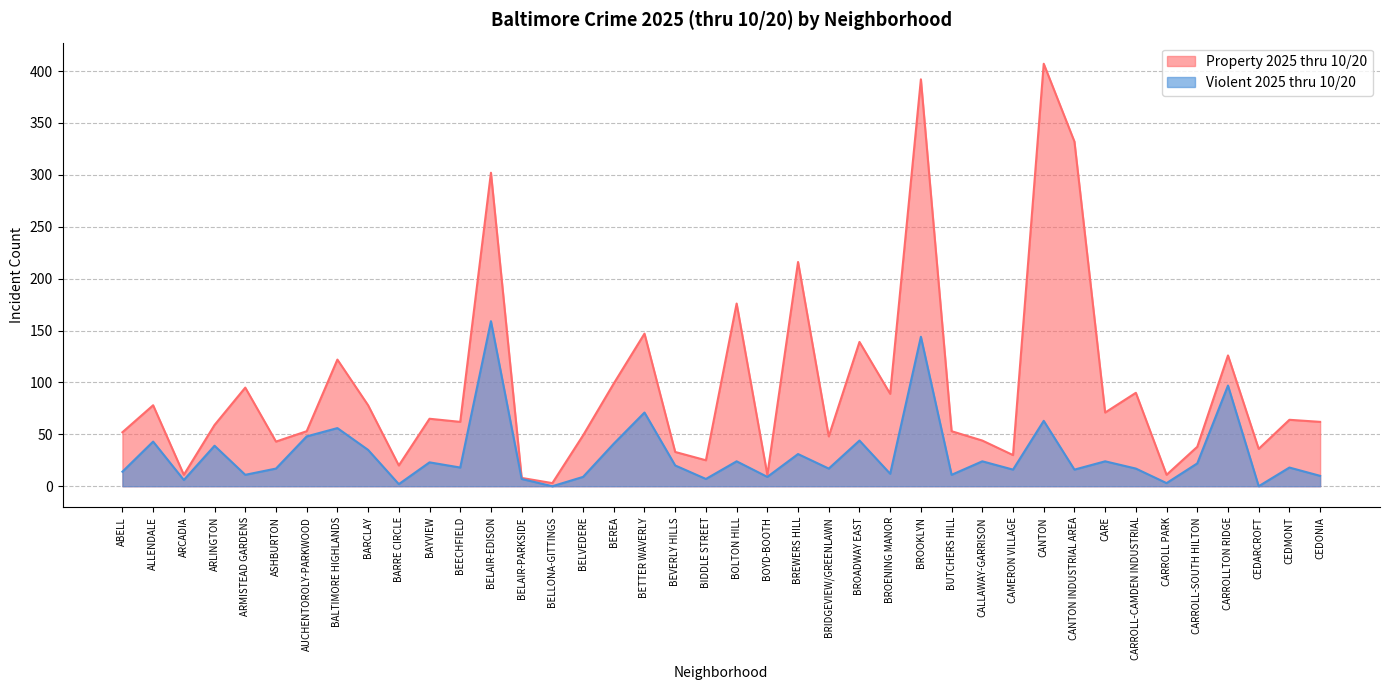

Is it true that Violent 2025 thru 10/20 equals 50 at BREWERS HILL?

False